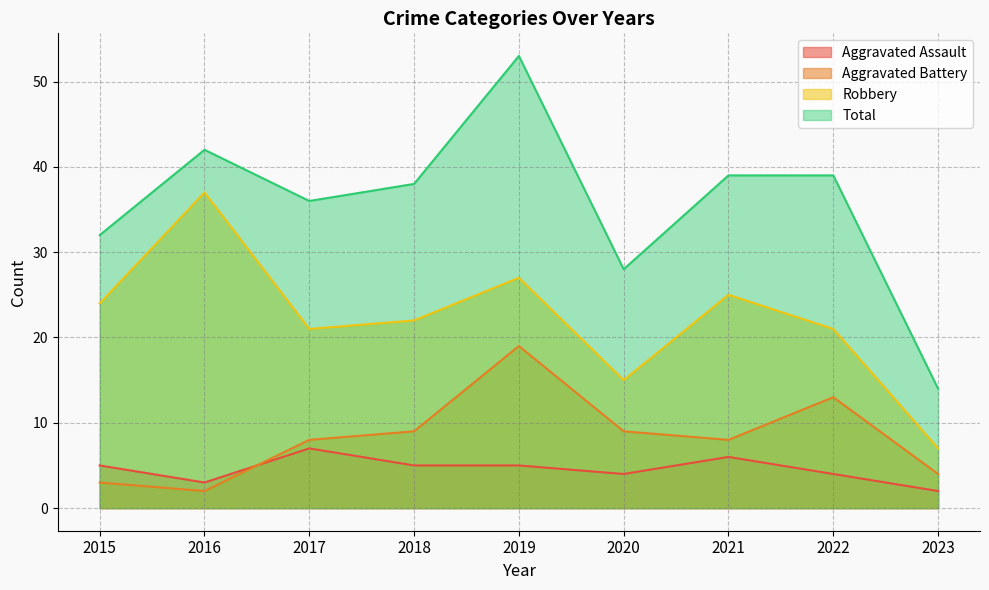

What is the value of the Robbery point at the 7th from the left?

25